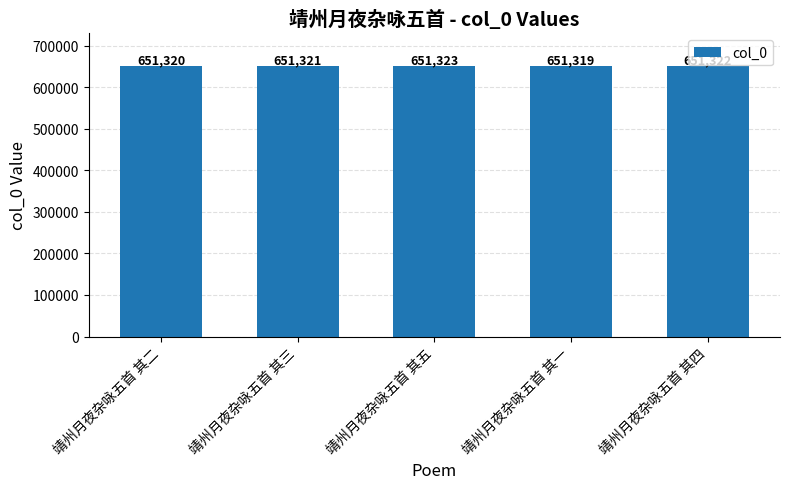

Reading left to right, extract all data points from this chart.

靖州月夜杂咏五首 其二=651320	靖州月夜杂咏五首 其三=651321	靖州月夜杂咏五首 其五=651323	靖州月夜杂咏五首 其一=651319	靖州月夜杂咏五首 其四=651322